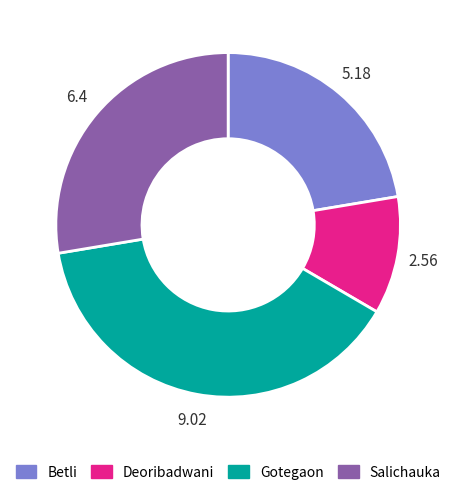

Between Deoribadwani and Betli, which is larger?

Betli